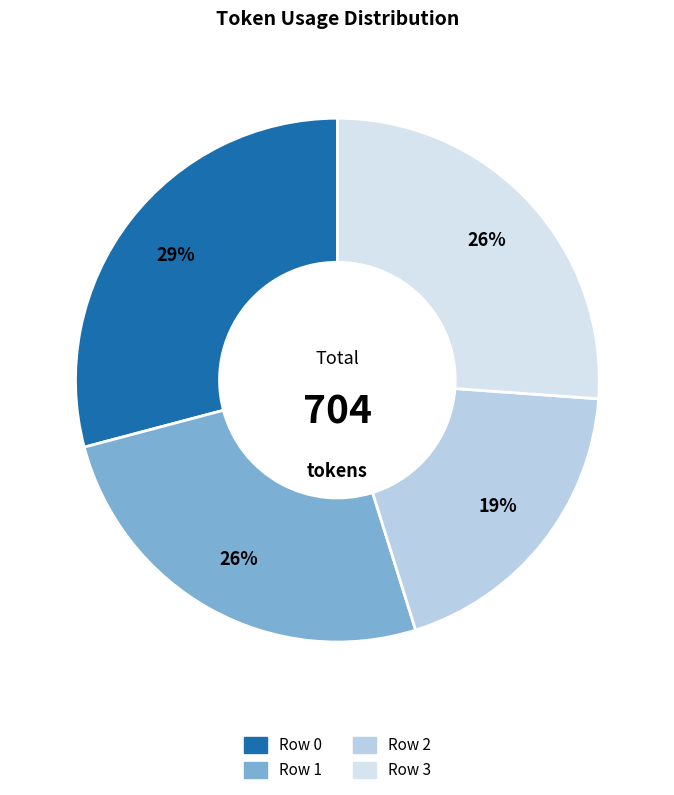

Which category has the smallest portion of the pie?

Row 2